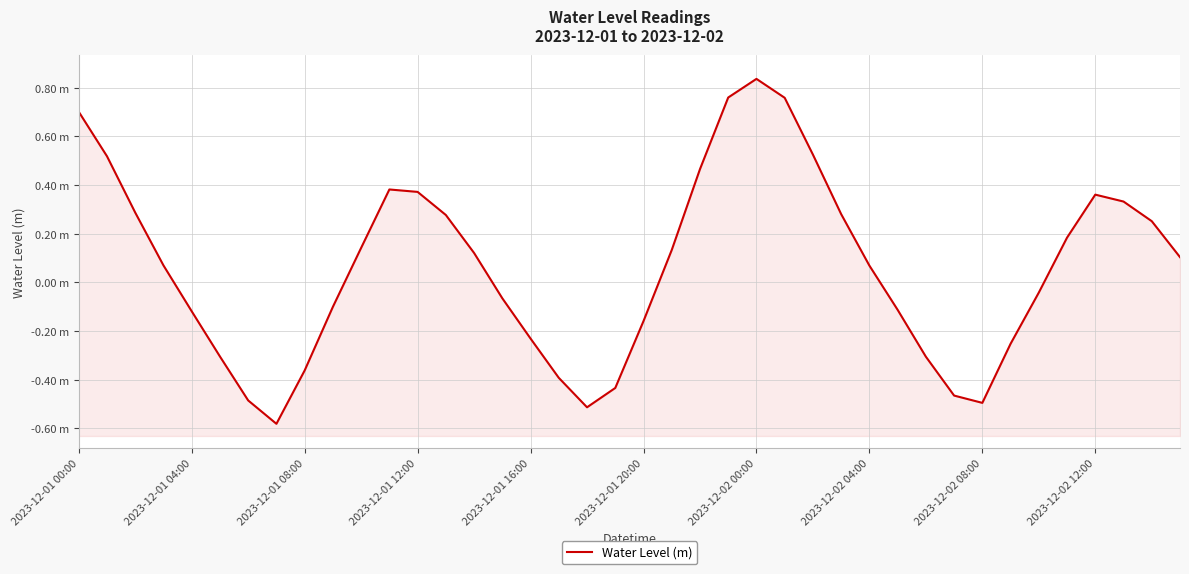

Is it true that the value at 14 is 0.1?

True